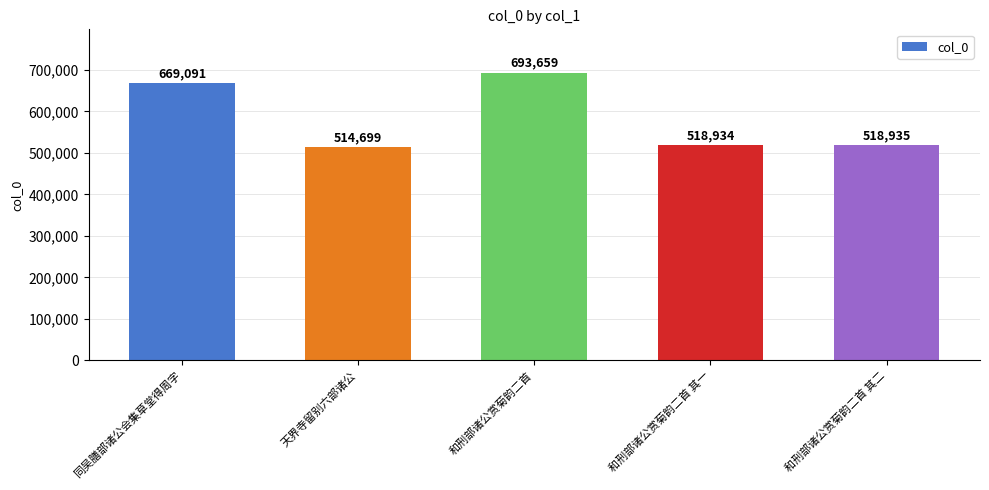

List the labels in order of value, largest first.

和刑部诸公赏菊韵二首, 同吴膳部诸公会集草堂得周字, 和刑部诸公赏菊韵二首 其二, 和刑部诸公赏菊韵二首 其一, 天界寺留别六部诸公